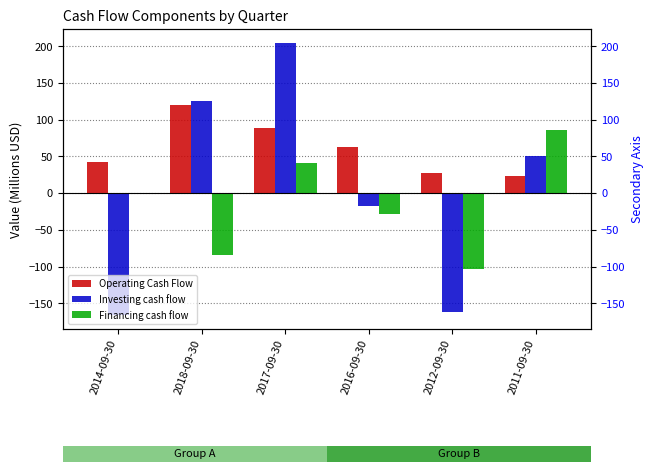

Reading left to right, extract all data points from this chart.

Operating Cash Flow: 2014-09-30=42.0	2018-09-30=120.3	2017-09-30=89.2	2016-09-30=62.7	2012-09-30=28.1	2011-09-30=23.8
Investing cash flow: 2014-09-30=-166.6	2018-09-30=126.3	2017-09-30=205.2	2016-09-30=-17.4	2012-09-30=-161.7	2011-09-30=51.1
Financing cash flow: 2014-09-30=0.5	2018-09-30=-84.8	2017-09-30=41.6	2016-09-30=-28.2	2012-09-30=-103.3	2011-09-30=85.5